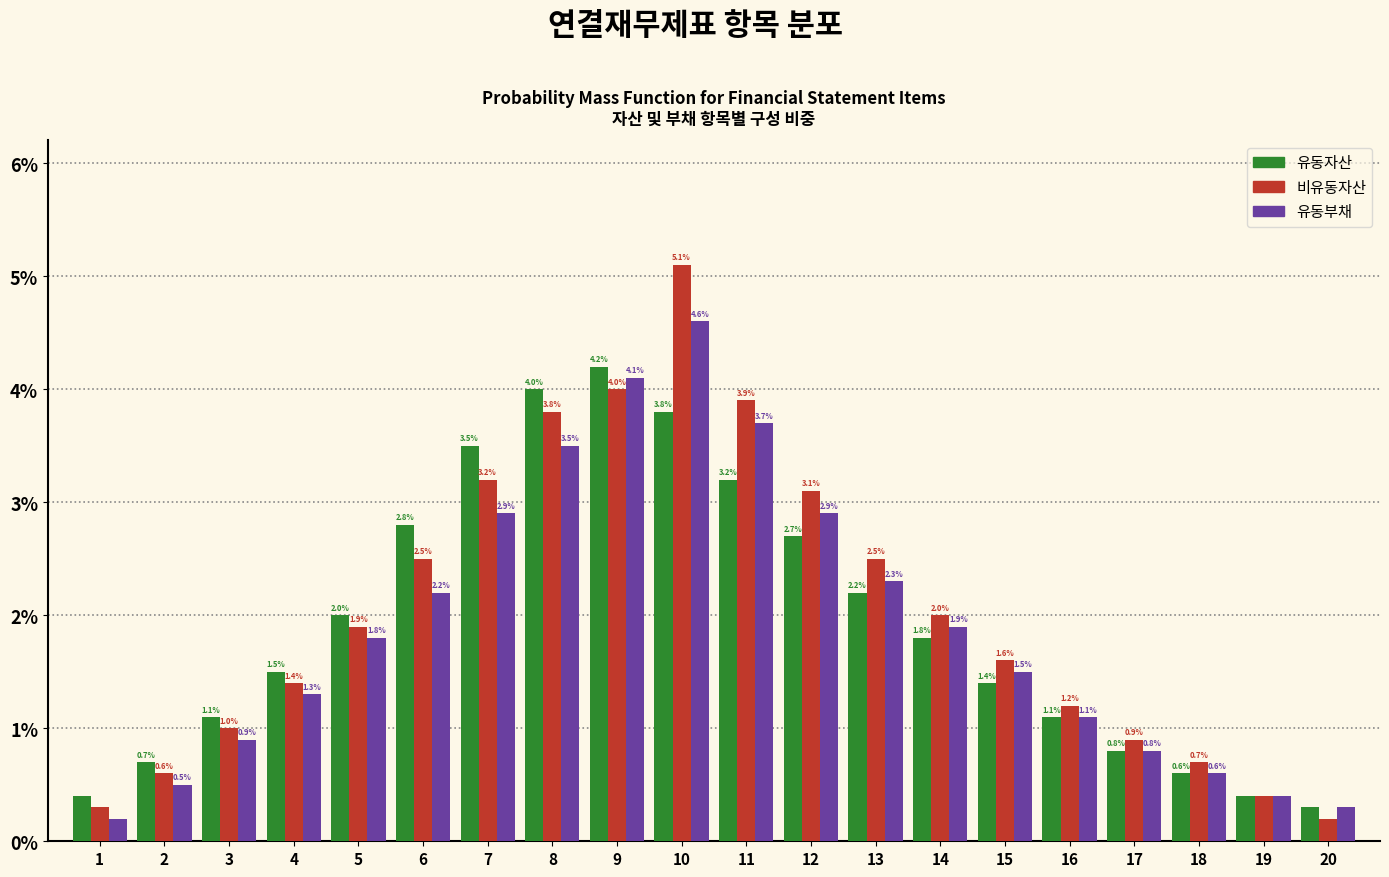

Reading left to right, extract all data points from this chart.

유동자산: 1=0.4	2=0.7	3=1.1	4=1.5	5=2.0	6=2.8	7=3.5	8=4.0	9=4.2	10=3.8	11=3.2	12=2.7	13=2.2	14=1.8	15=1.4	16=1.1	17=0.8	18=0.6	19=0.4	20=0.3
비유동자산: 1=0.3	2=0.6	3=1.0	4=1.4	5=1.9	6=2.5	7=3.2	8=3.8	9=4.0	10=5.1	11=3.9	12=3.1	13=2.5	14=2.0	15=1.6	16=1.2	17=0.9	18=0.7	19=0.4	20=0.2
유동부채: 1=0.2	2=0.5	3=0.9	4=1.3	5=1.8	6=2.2	7=2.9	8=3.5	9=4.1	10=4.6	11=3.7	12=2.9	13=2.3	14=1.9	15=1.5	16=1.1	17=0.8	18=0.6	19=0.4	20=0.3